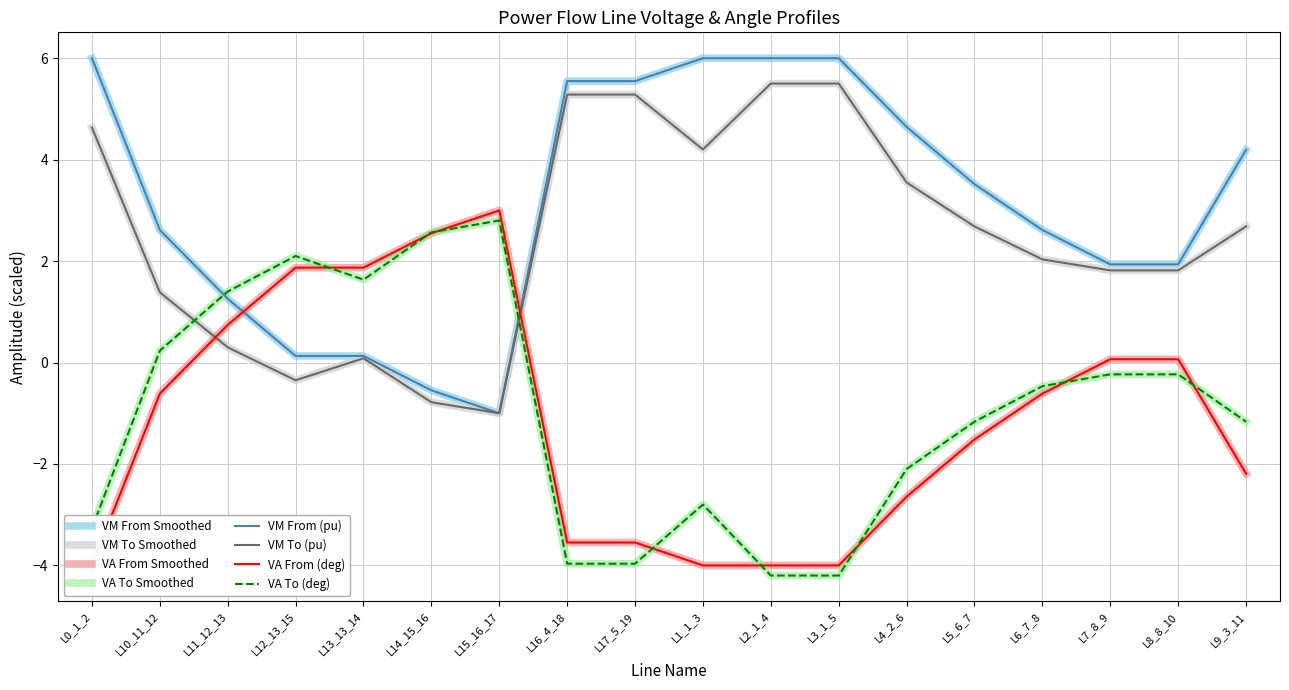

What is the sum of the pf_va_from_degree values at L2_1_4 and L8_8_10?

-3.9